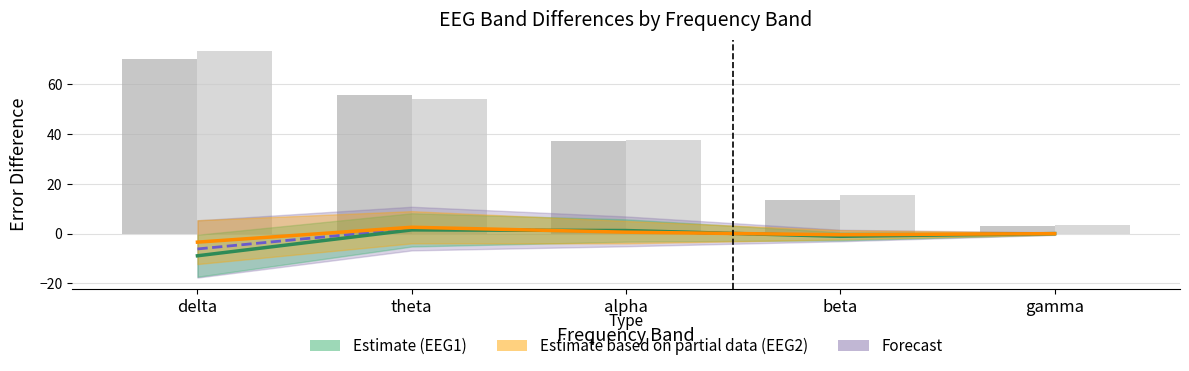

What is the difference between the highest and lowest values at gamma?

3.3